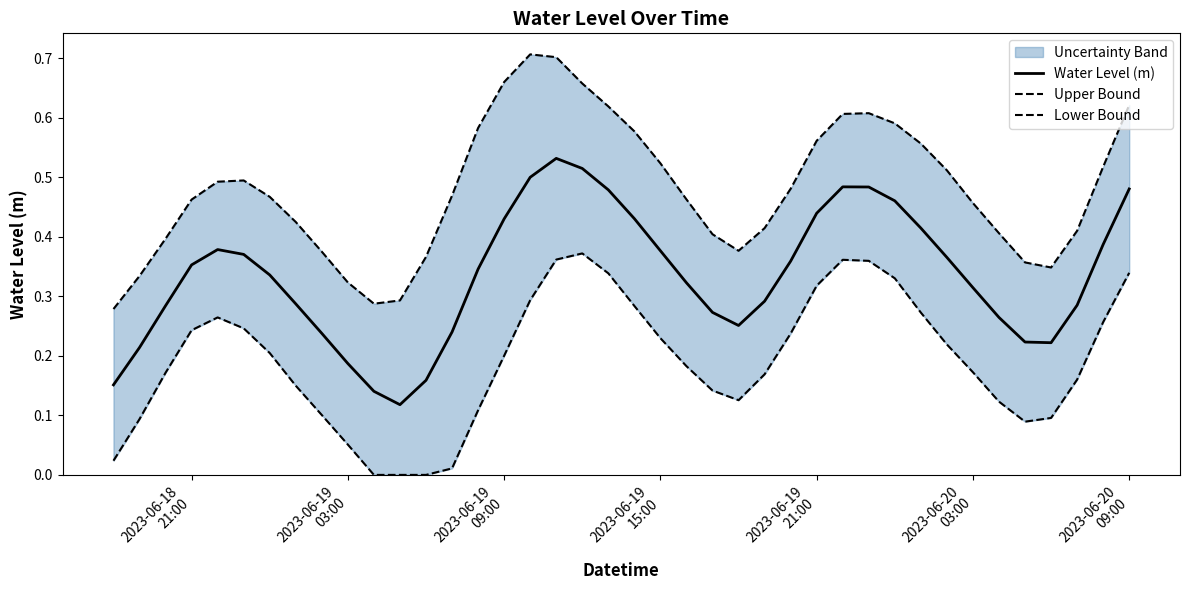

What is the average value of the Lower Bound series?

0.2